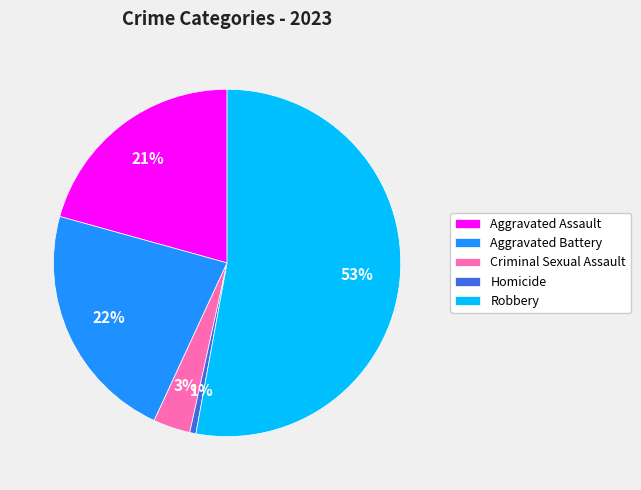

What is the smallest slice in the pie chart?

Homicide